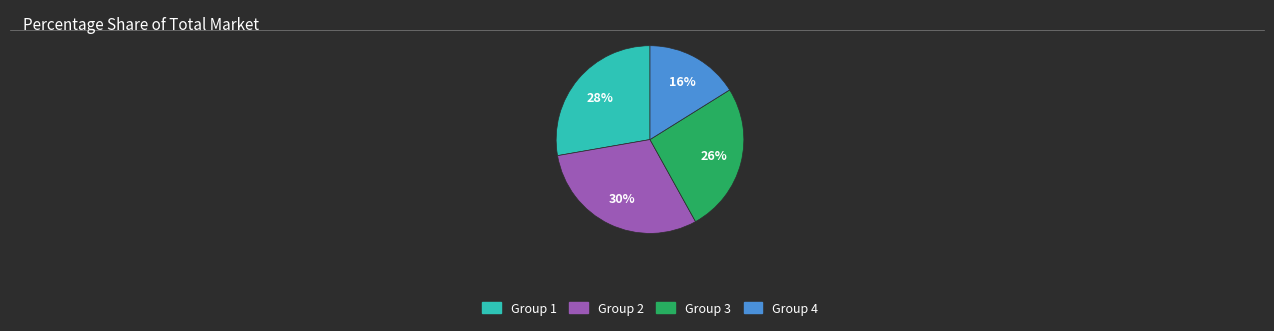

Does any single category account for the majority?

No